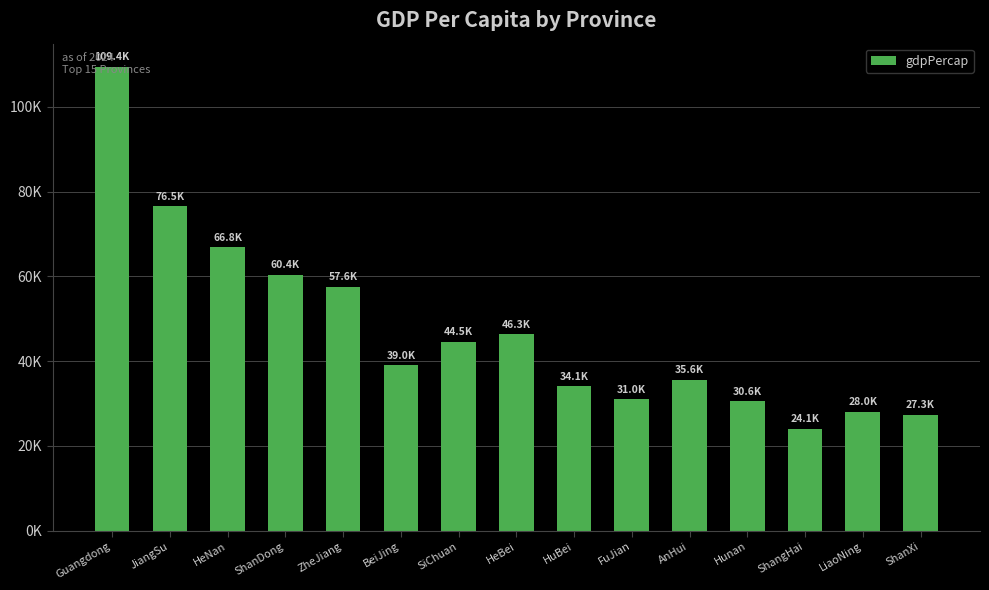

Are the bars horizontal?

No